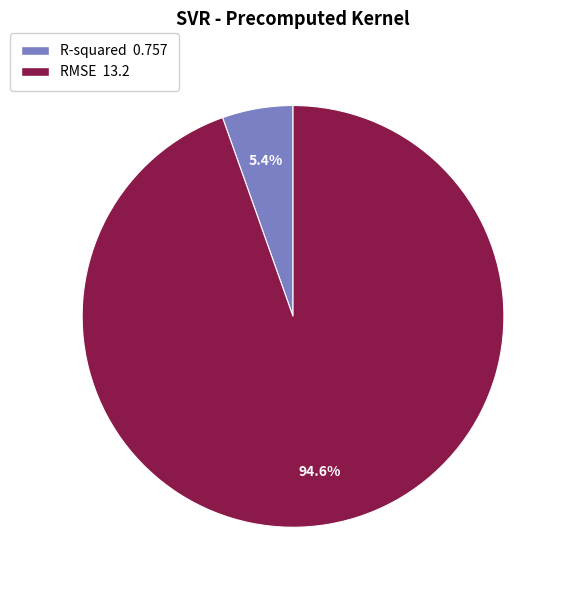

Rank the categories by value from highest to lowest.

RMSE, R-squared